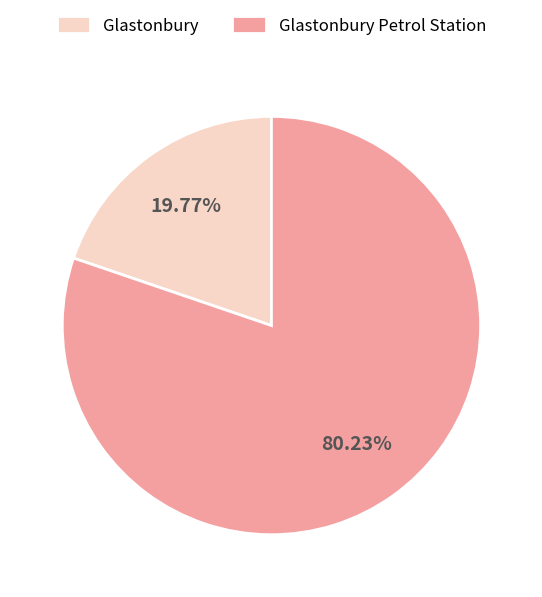

Count the number of slices in the pie.

2